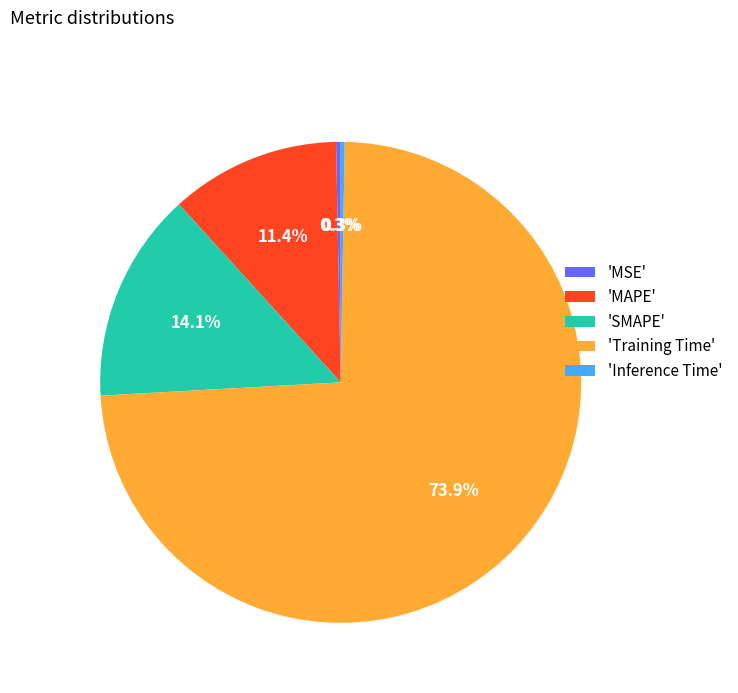

What is the largest slice in the pie chart?

'Training Time'